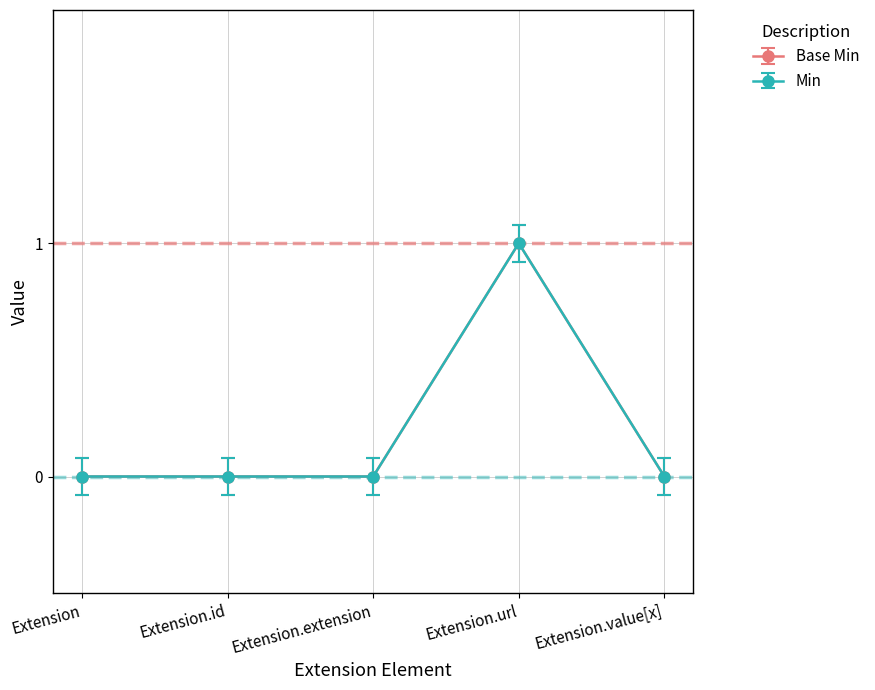

Where is Base Min nearest to the value 0?

Extension